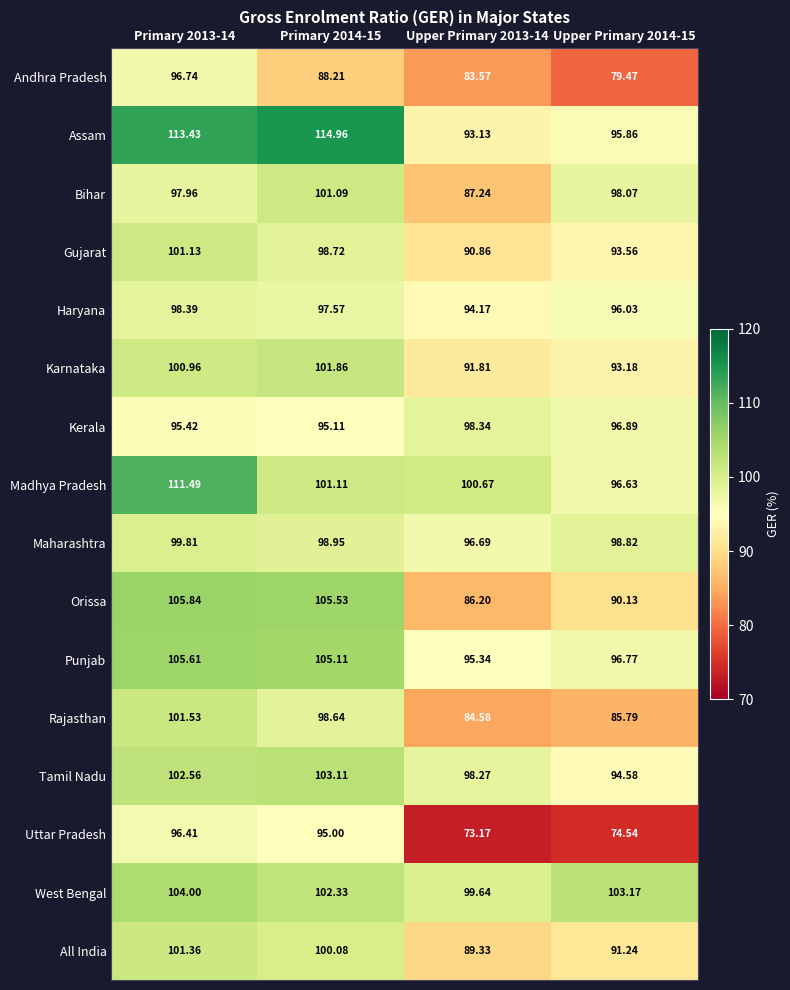

What is the total value across all series at Primary 2013-14?

1632.6